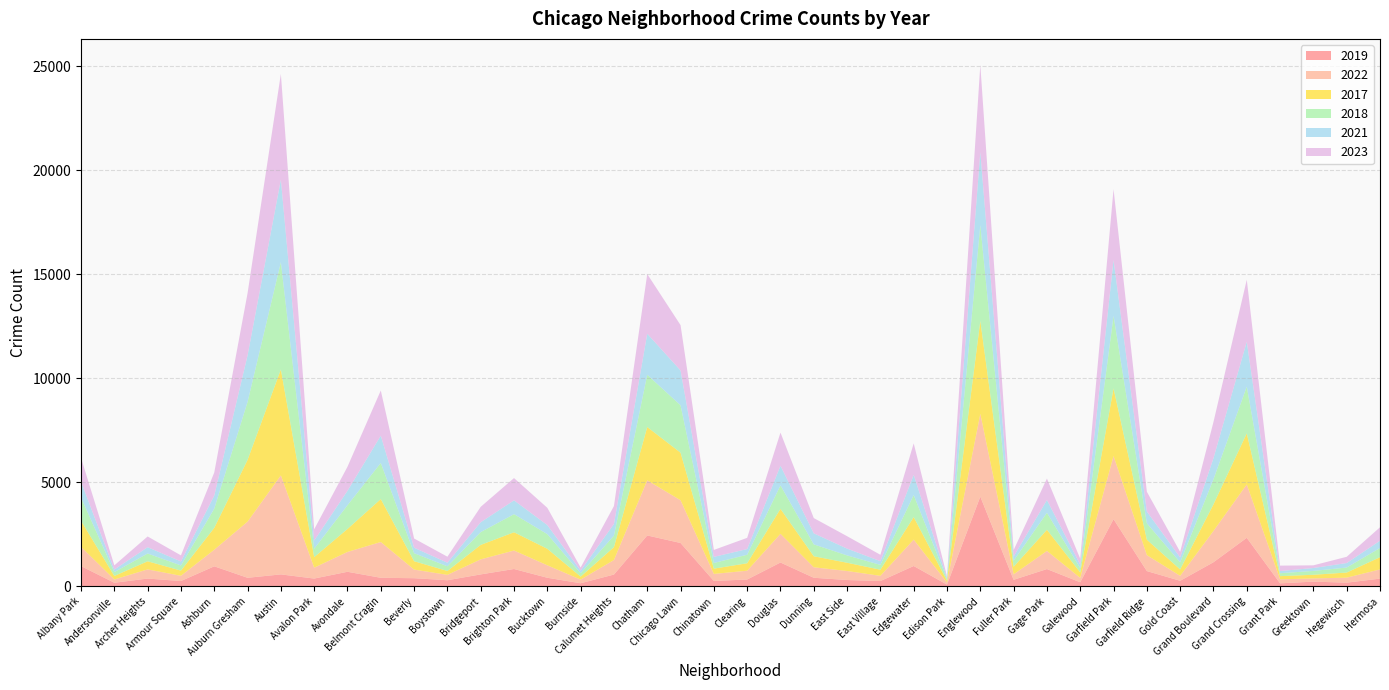

Reading left to right, list all the values displayed in this chart.

2019: 968	166	368	249	957	405	568	368	694	405	385	287	568	828	406	142	561	2441	2079	253	322	1140	406	298	248	972	77	4310	308	825	189	3226	728	261	1153	2328	138	220	171	365
2022: 926	157	440	251	797	2698	4761	522	953	1720	414	258	722	888	599	175	698	2650	2055	338	422	1379	504	433	250	1269	99	3980	263	871	210	3034	766	236	1504	2566	192	154	240	441
2017: 1252	171	391	250	1053	2973	5096	508	1107	2066	403	188	697	879	795	145	620	2566	2288	253	360	1201	531	397	296	1082	87	4471	365	1019	265	3257	743	311	1281	2456	154	176	246	589
2018: 1117	184	374	248	924	2787	5163	401	1142	1737	386	224	616	870	704	160	554	2513	2280	273	409	1131	571	354	230	1063	75	4608	289	817	202	3486	789	342	1205	2249	141	185	240	443
2021: 767	123	303	193	630	2237	3970	395	692	1313	264	173	474	664	435	130	559	1974	1675	293	274	943	530	326	180	969	62	3518	200	613	170	2686	565	233	1015	2160	104	140	217	350
2023: 1144	202	516	292	1107	2993	5082	542	1158	2173	442	289	741	1072	831	146	863	2870	2181	335	539	1594	735	597	307	1515	72	4185	314	1032	286	3406	953	268	1739	2980	261	129	300	647